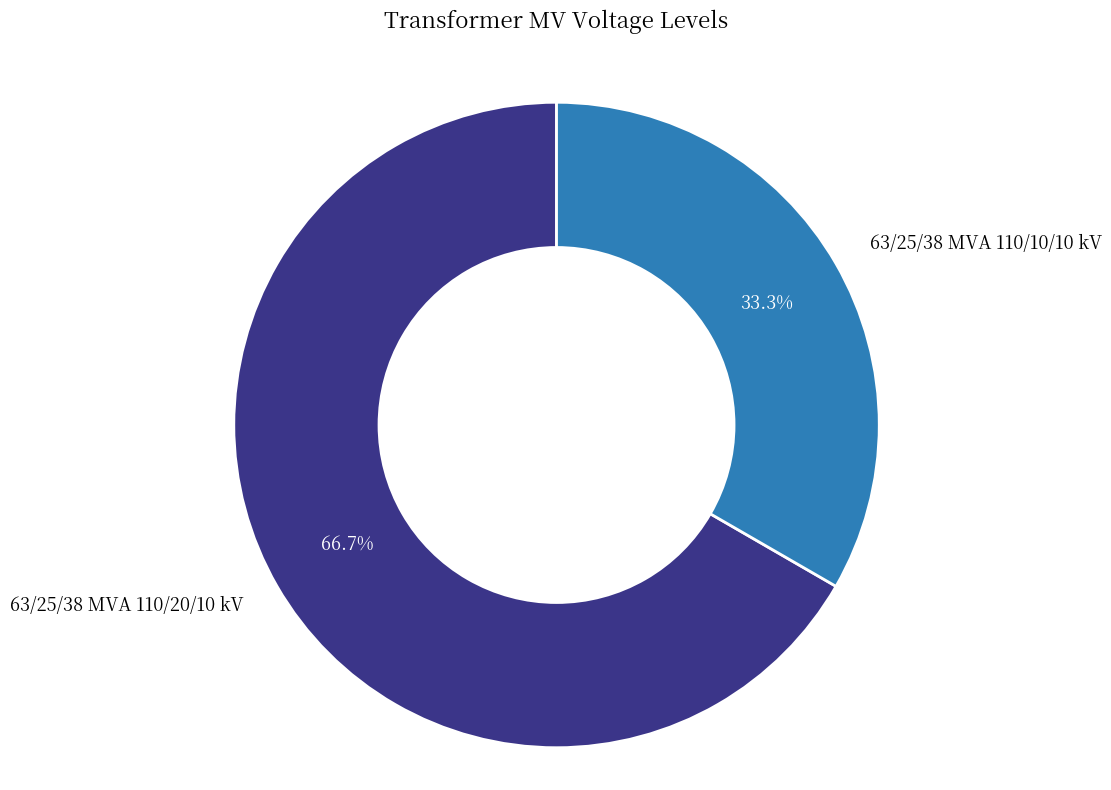

Is there a majority slice in this chart?

Yes